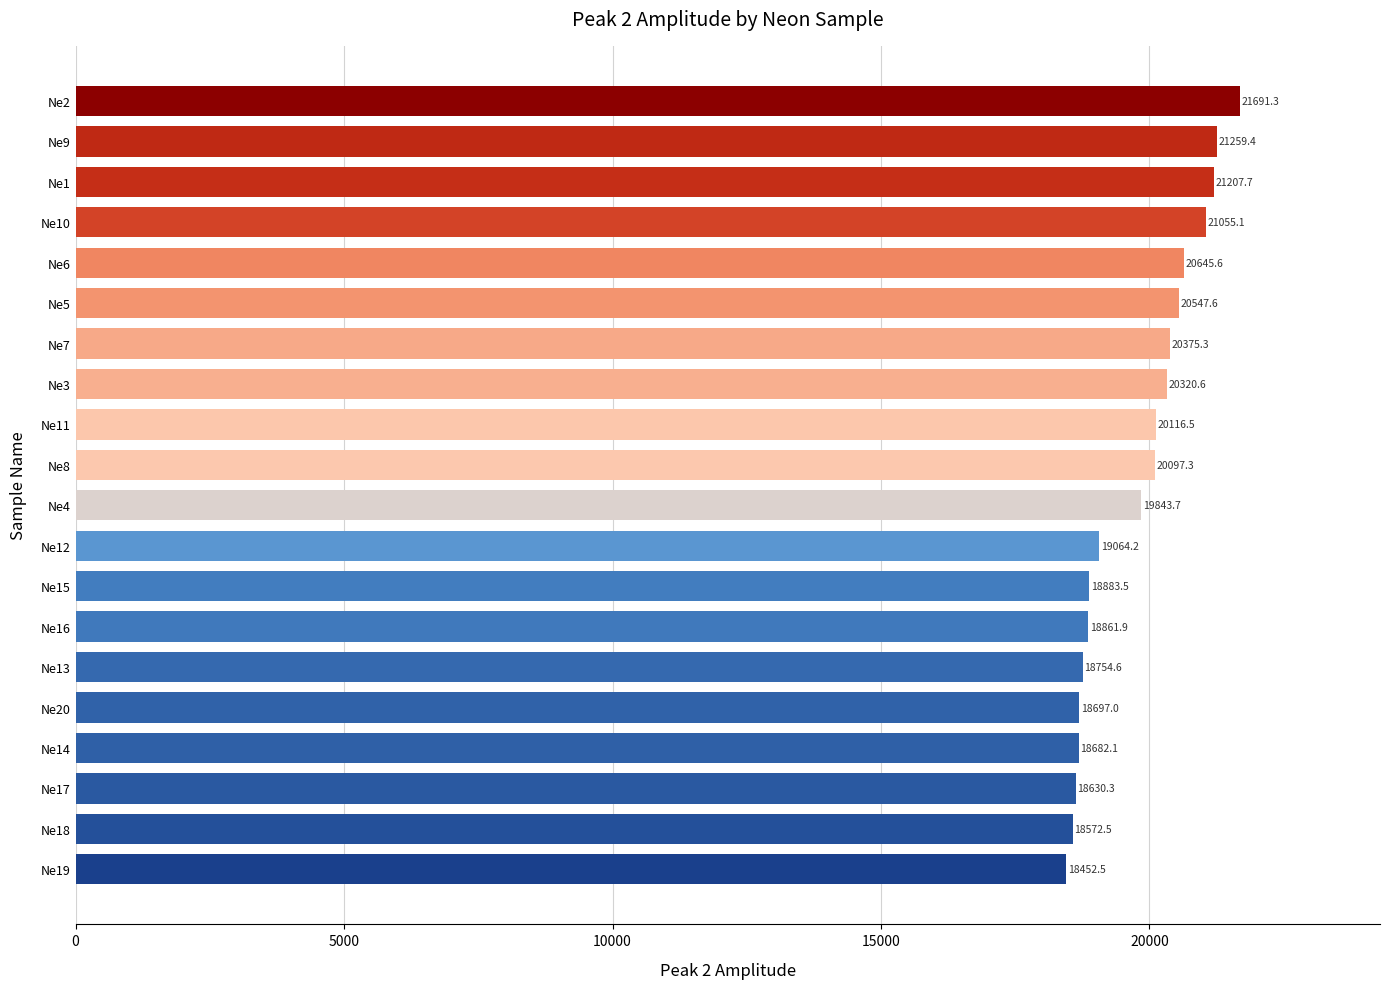

What is the label of the 6th bar from the bottom?

Ne13